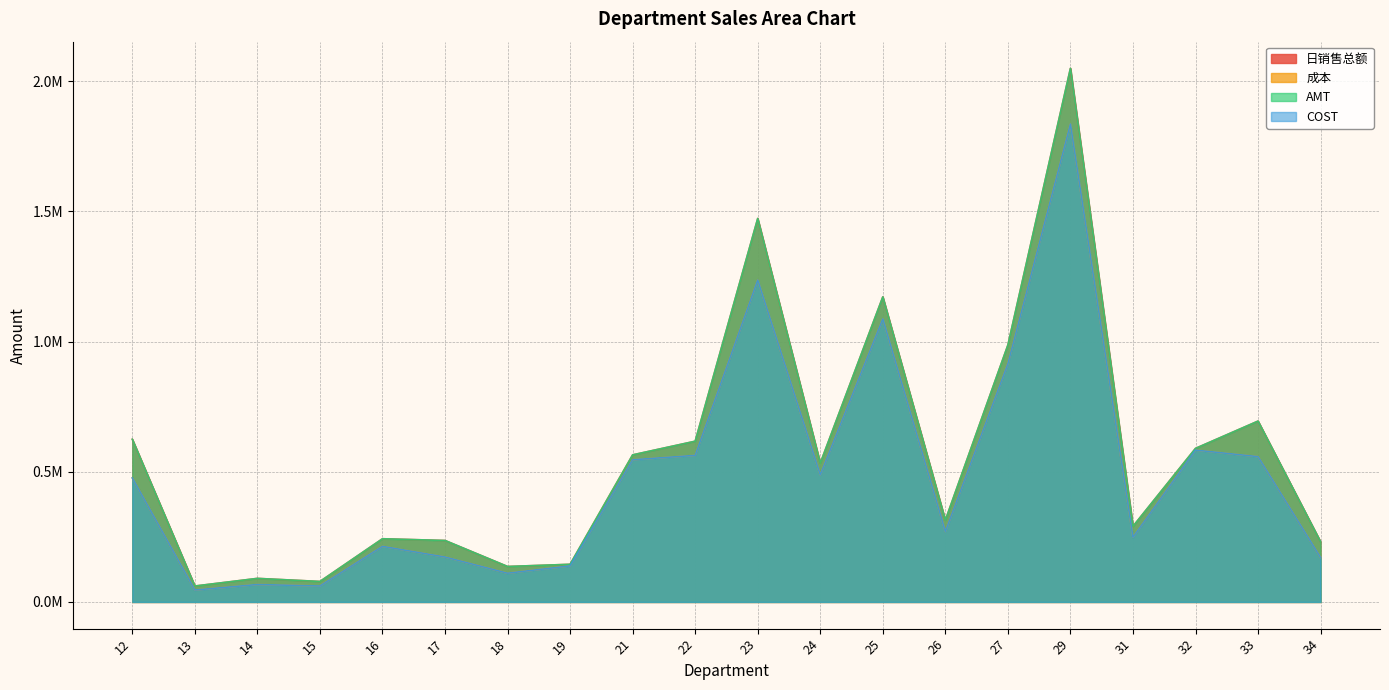

Which category has the lowest value across all series?

13